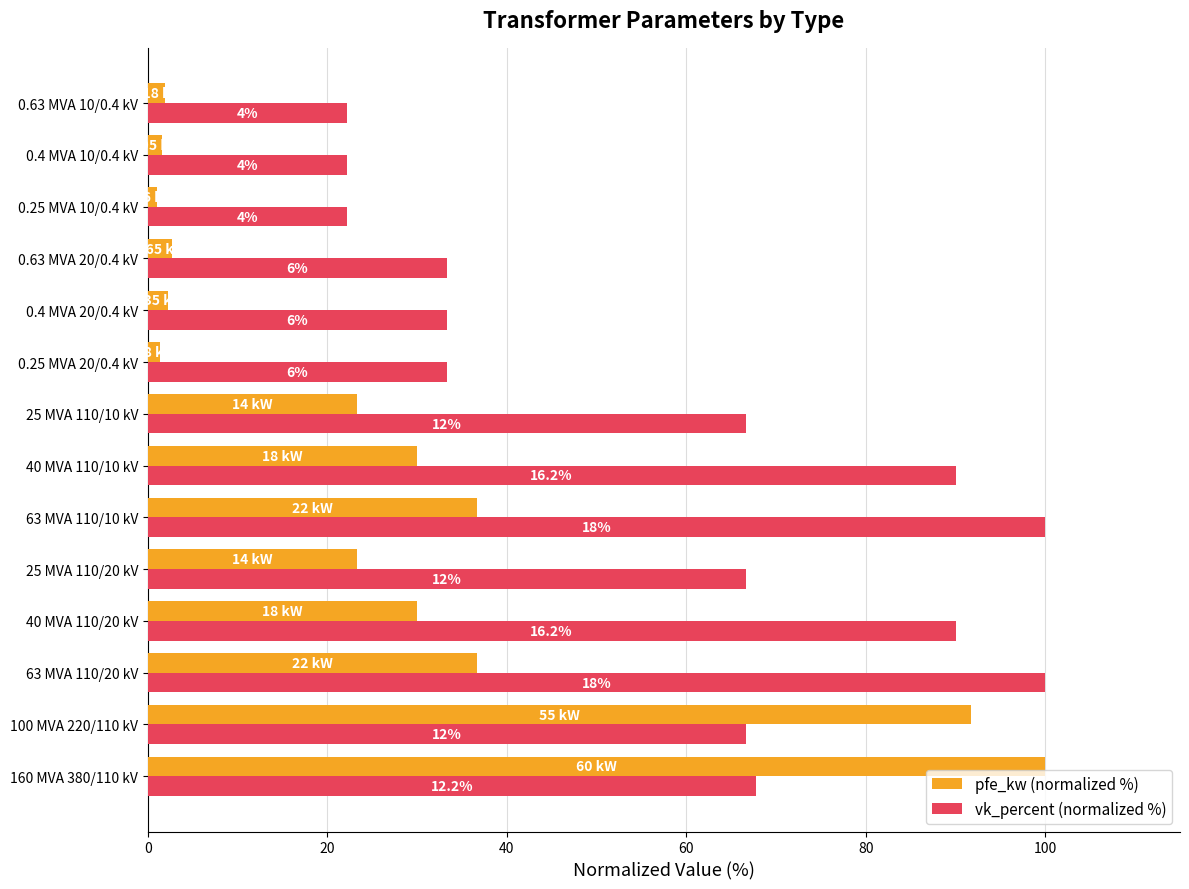

What are all the series names shown in the legend?

pfe_kw (normalized %), vk_percent (normalized %)